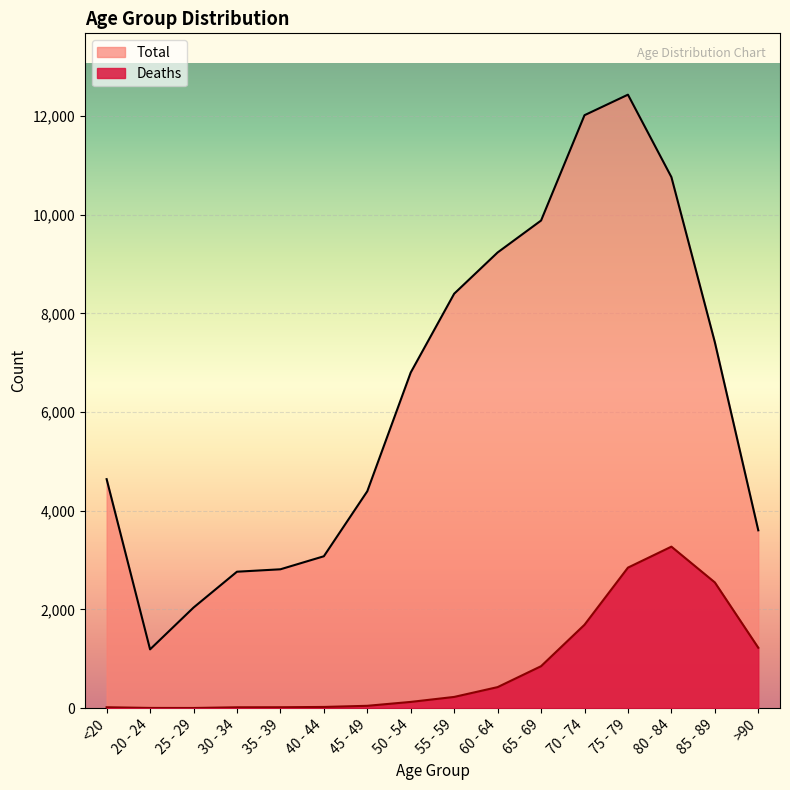

Reading left to right, list all the values displayed in this chart.

Deaths: <20=18	20 - 24=4	25 - 29=3	30 - 34=17	35 - 39=18	40 - 44=24	45 - 49=47	50 - 54=126	55 - 59=227	60 - 64=426	65 - 69=850	70 - 74=1690	75 - 79=2848	80 - 84=3273	85 - 89=2548	>90=1224
Total: <20=4641	20 - 24=1191	25 - 29=2038	30 - 34=2765	35 - 39=2814	40 - 44=3078	45 - 49=4396	50 - 54=6803	55 - 59=8400	60 - 64=9236	65 - 69=9883	70 - 74=12018	75 - 79=12434	80 - 84=10764	85 - 89=7417	>90=3604